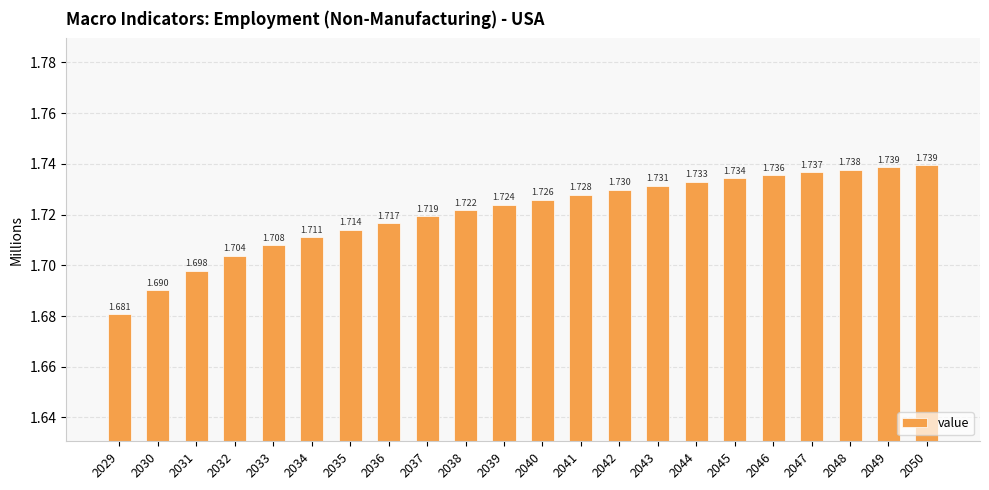

Reading left to right, extract all data points from this chart.

2029=1.7	2030=1.7	2031=1.7	2032=1.7	2033=1.7	2034=1.7	2035=1.7	2036=1.7	2037=1.7	2038=1.7	2039=1.7	2040=1.7	2041=1.7	2042=1.7	2043=1.7	2044=1.7	2045=1.7	2046=1.7	2047=1.7	2048=1.7	2049=1.7	2050=1.7